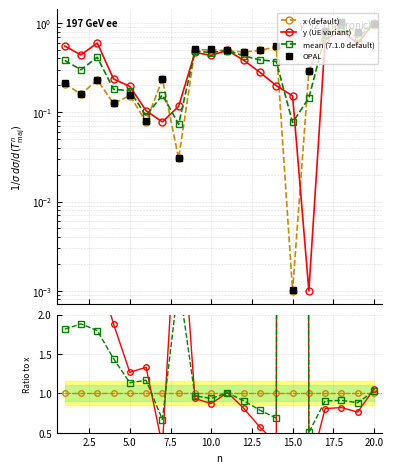

True or false: y and x intersect in this chart.

True